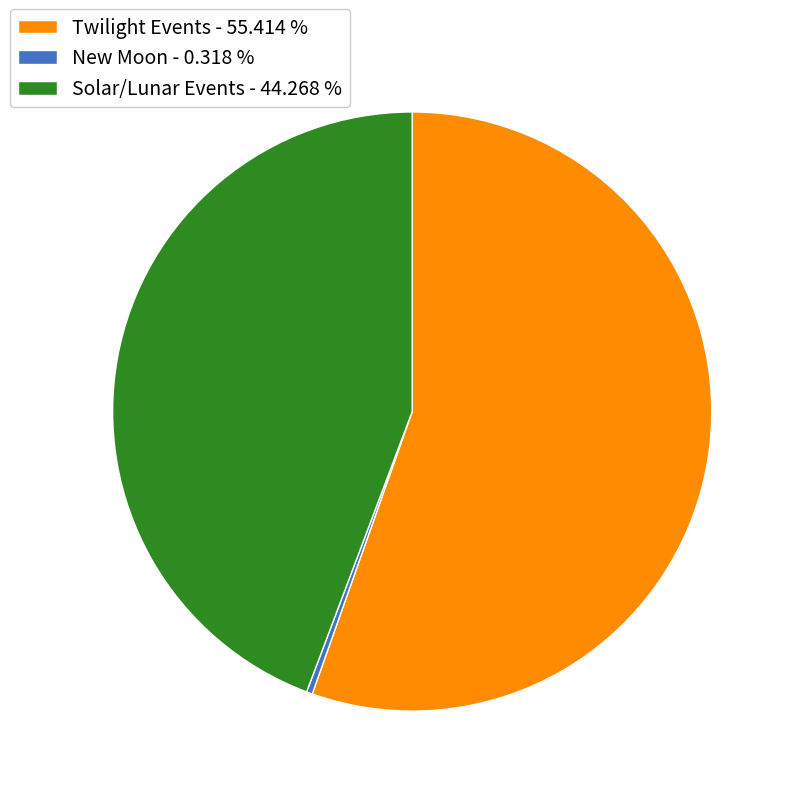

Does any single category account for the majority?

Yes